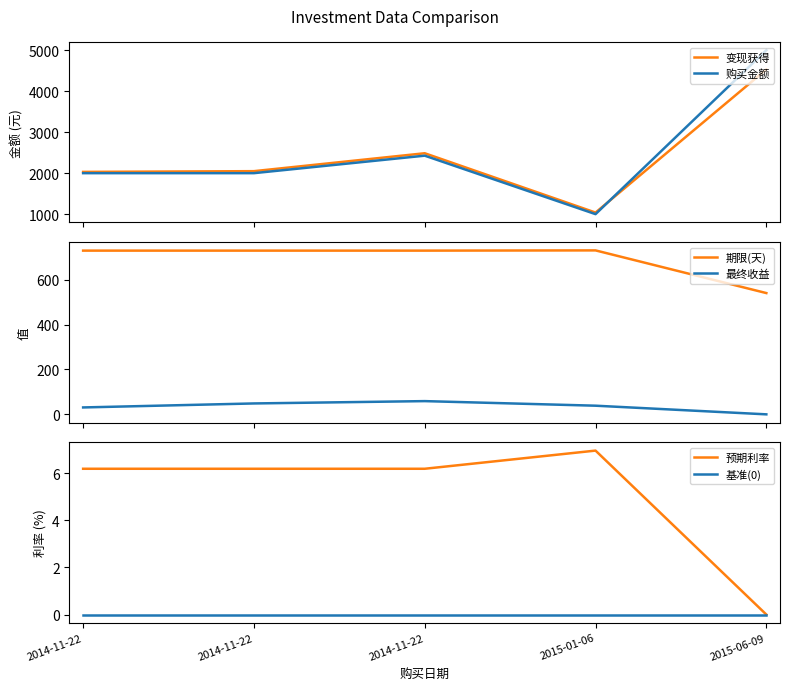

What is the sum of the 购买金额 values at 2014-11-22 and 2015-01-06?

3426.8